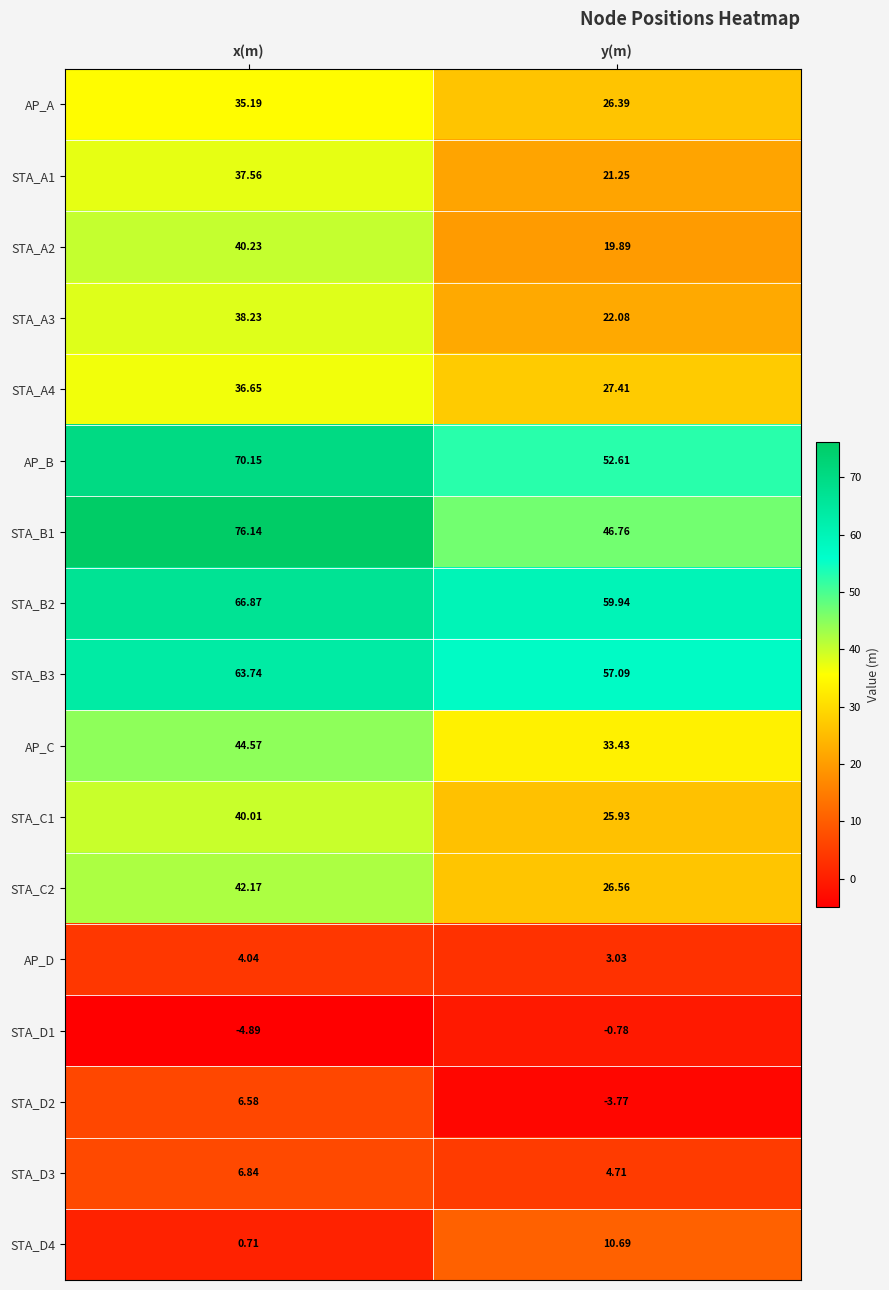

At which category does the chart reach its peak across all series?

x(m)